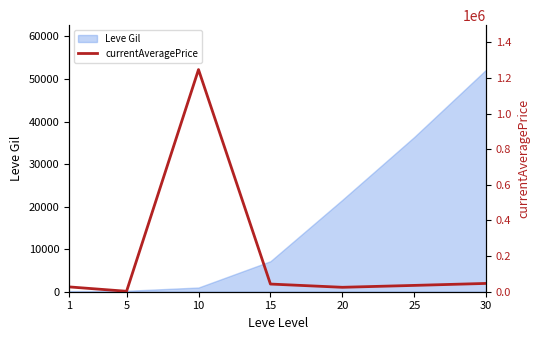

Reading left to right, extract all data points from this chart.

1=27128.0	5=2507.0	10=1246879.0	15=43080.9	20=24845.8	25=35495.0	30=46618.3